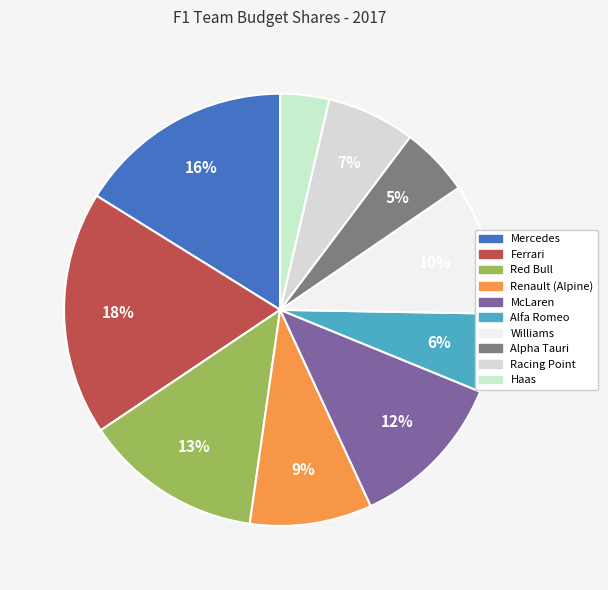

Count the number of slices in the pie.

10